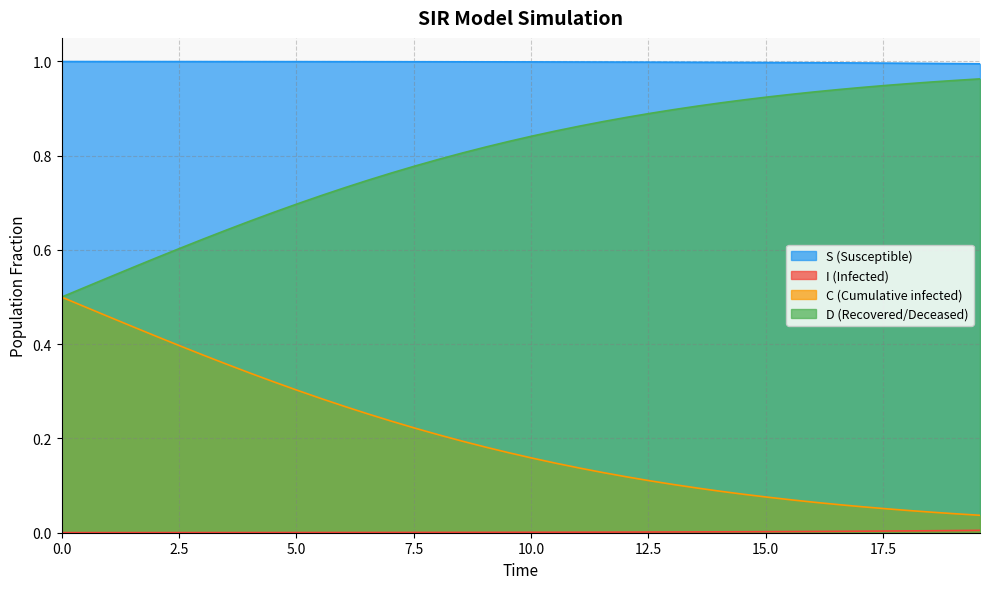

True or false: S and D cross at least once.

False